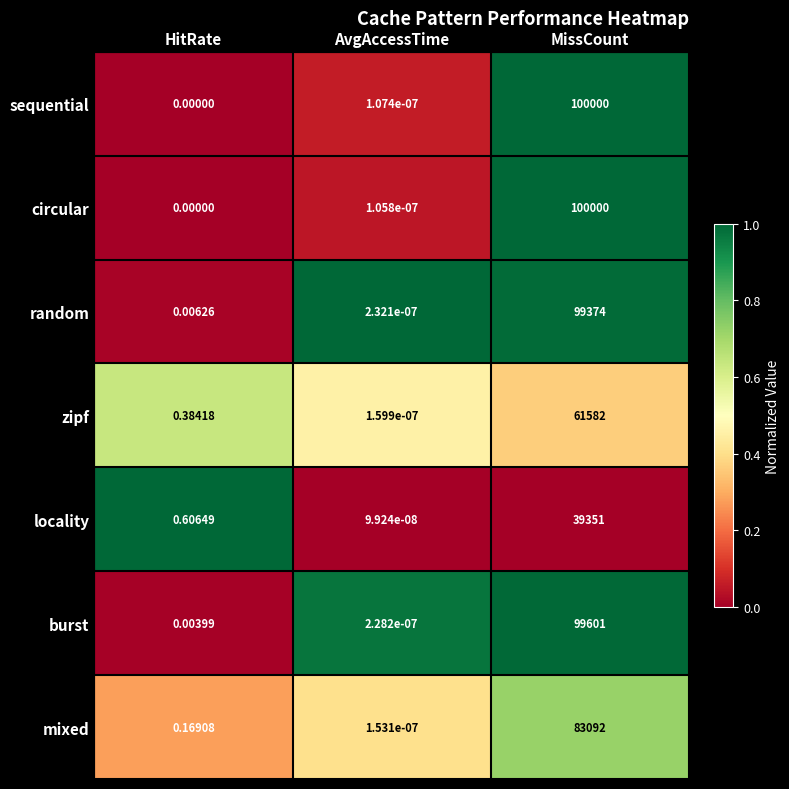

Rank the categories by sequential value from lowest to highest.

HitRate, AvgAccessTime, MissCount